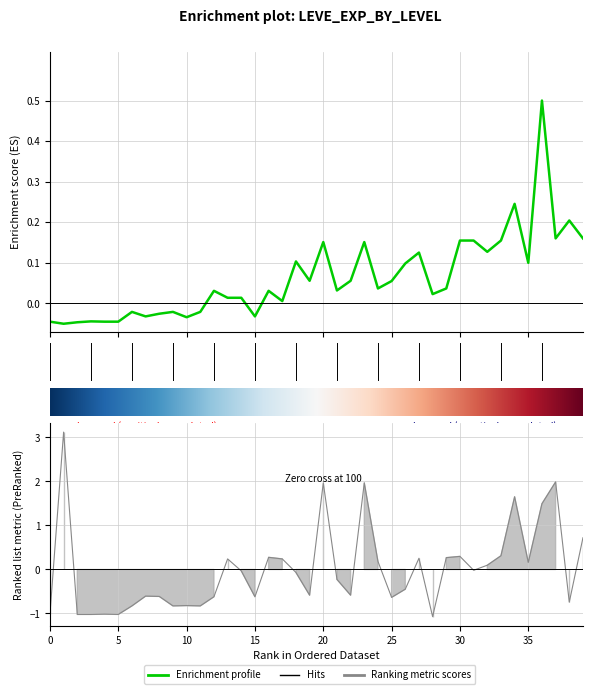

True or false: Leve EXP has a value of -0.0 at 5.

False